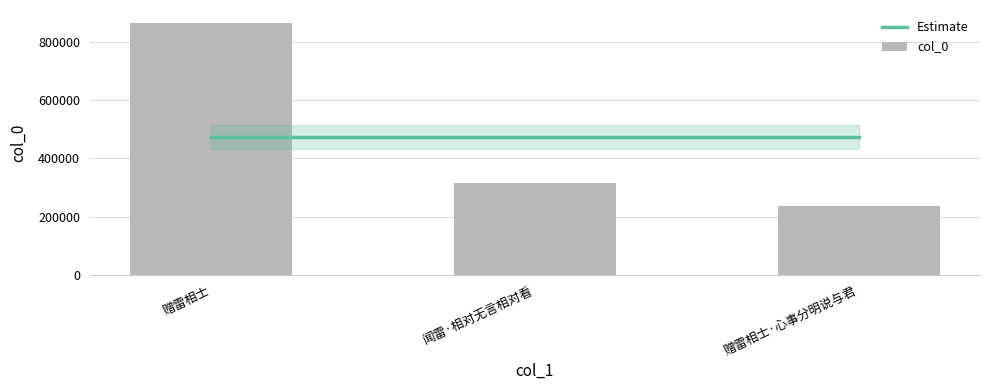

How many data points are less than 316022?

1